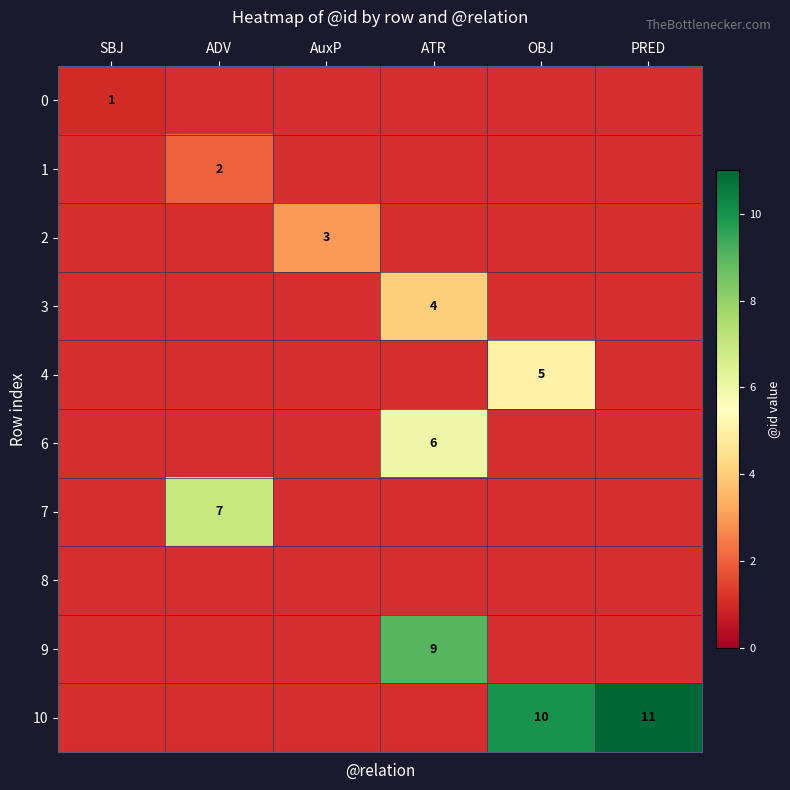

Is it true that 2 equals 5 at AuxP?

False